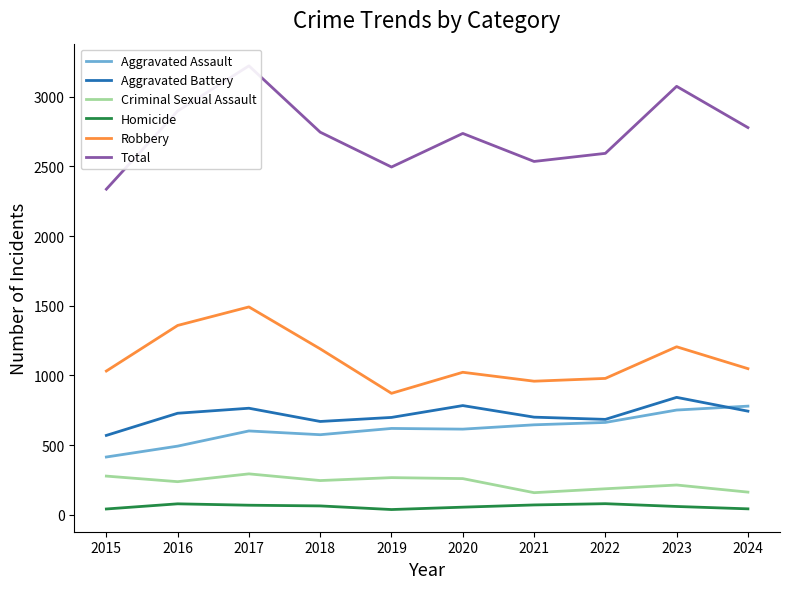

True or false: Total and Criminal Sexual Assault intersect in this chart.

False